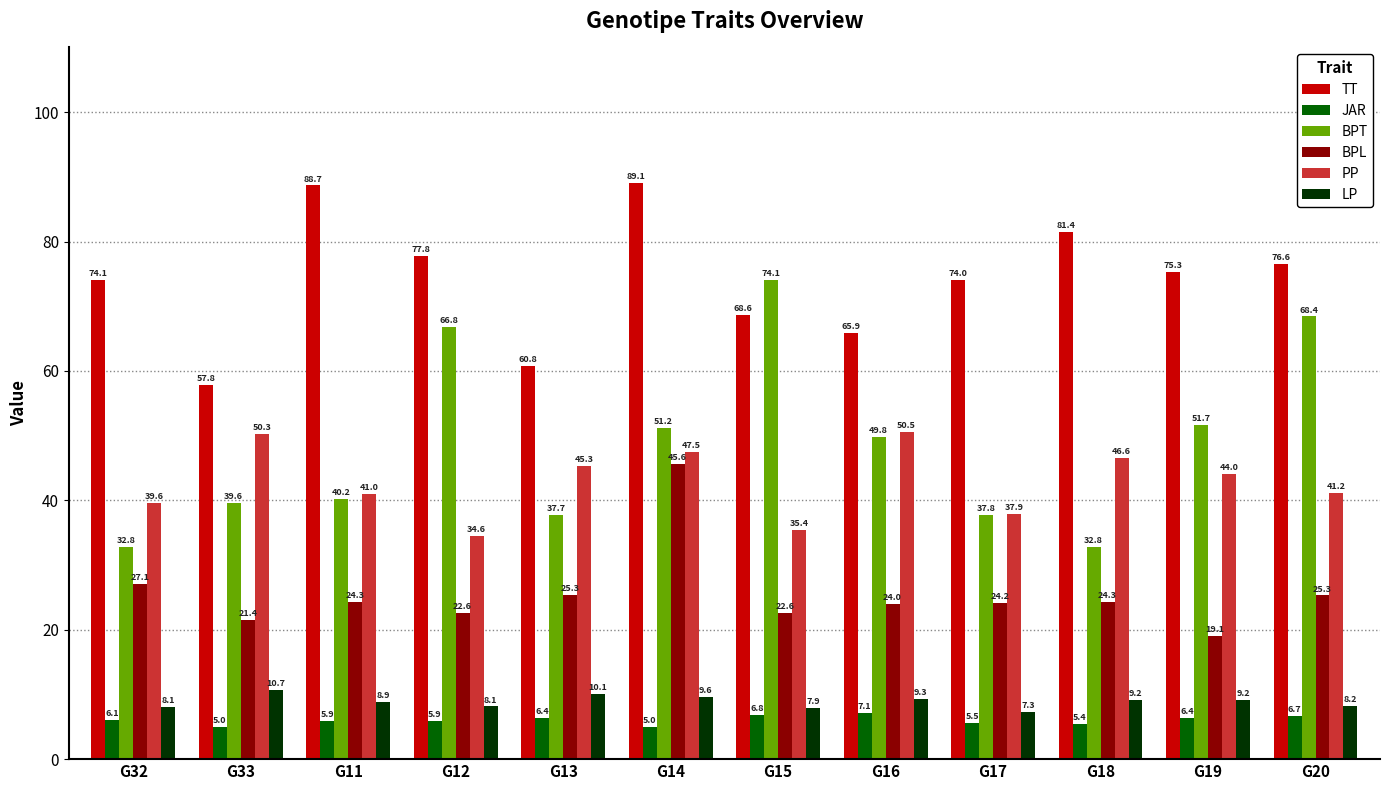

Does the chart contain any negative values?

No